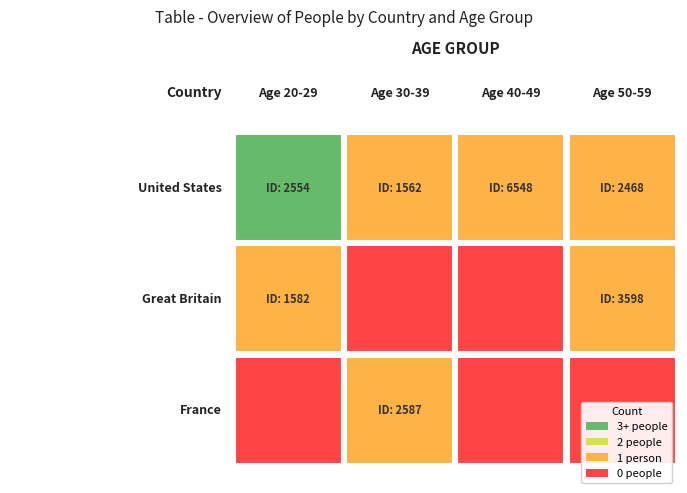

True or false: Great Britain has a value of 0 at 1.

True